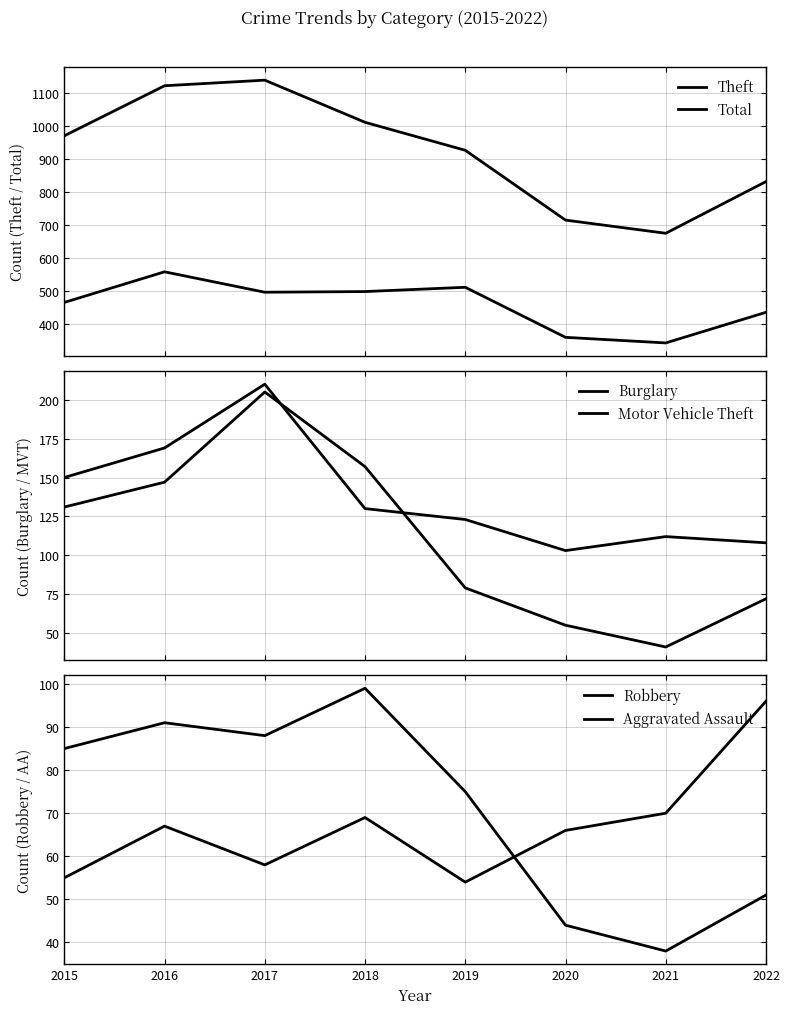

What is the difference between the maximum and minimum values in the Aggravated Assault series?

42